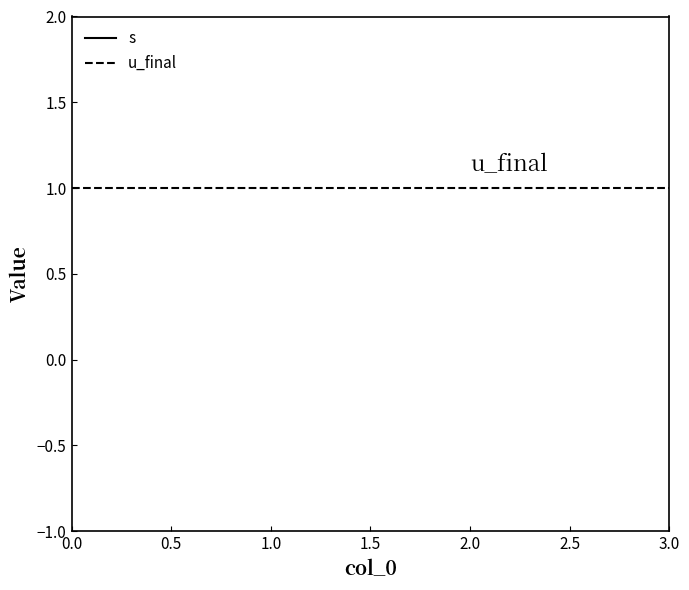

What is the difference between the maximum and minimum values in the s series?

3